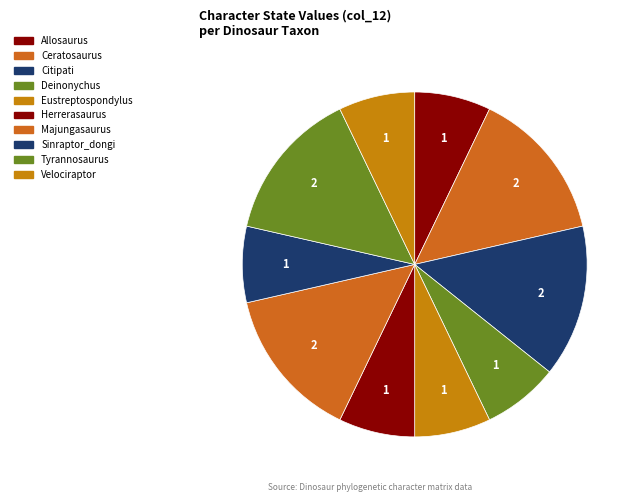

Count the number of slices in the pie.

10